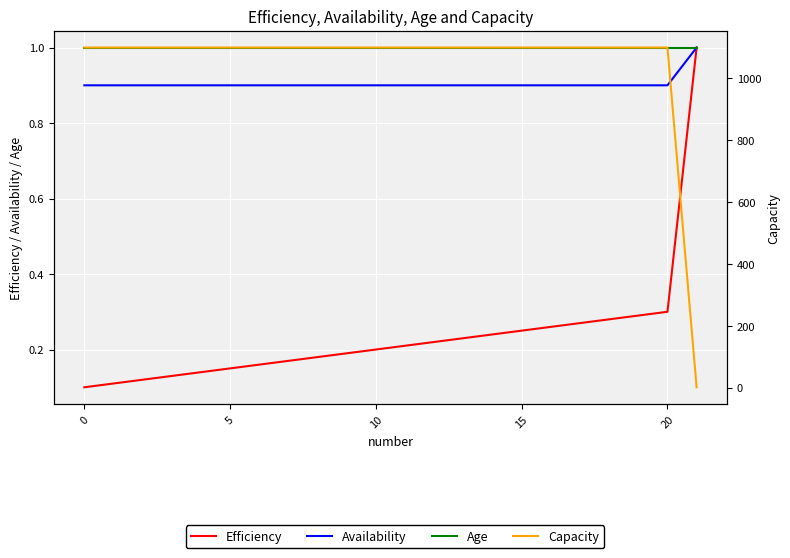

Is the value of Age at 15 greater than the value of Availability at 9?

Yes